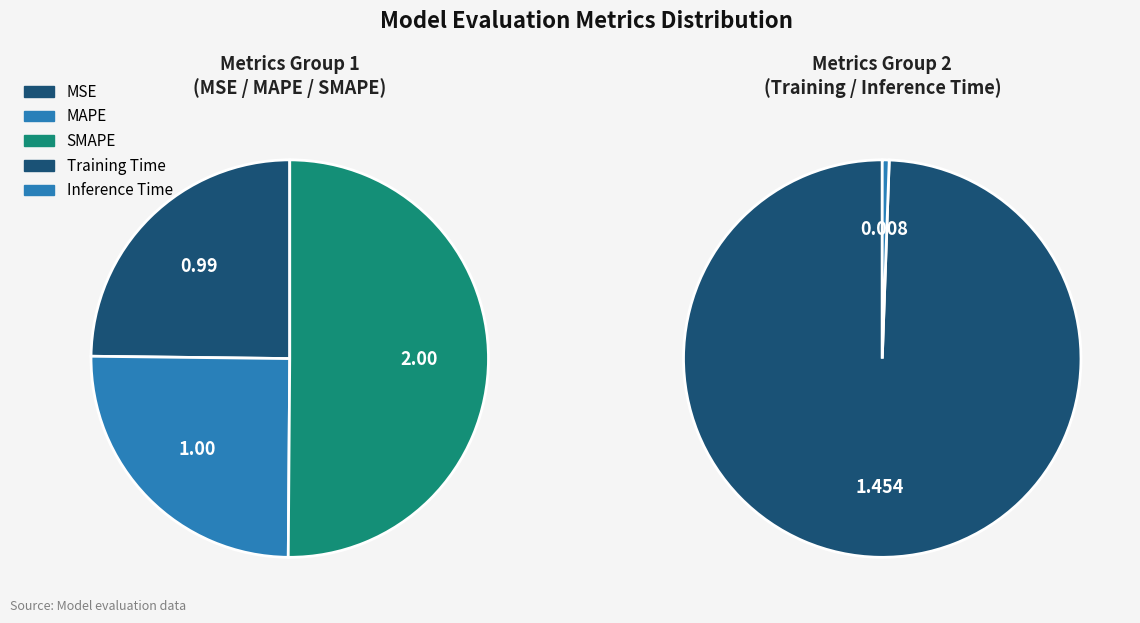

True or false: MSE accounts for 18% of the total.

True